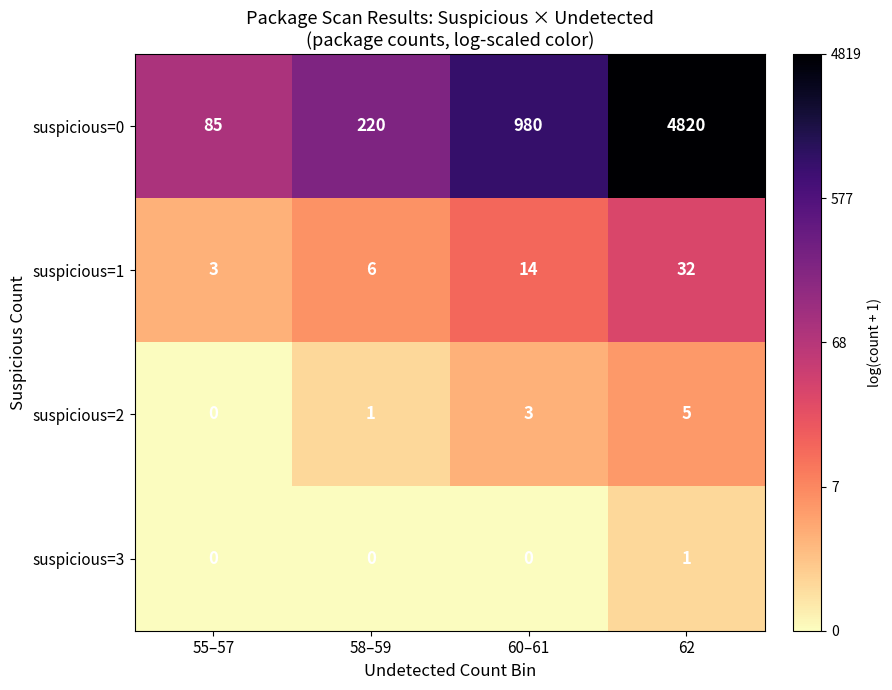

Which series has the largest total across all categories?

suspicious=0